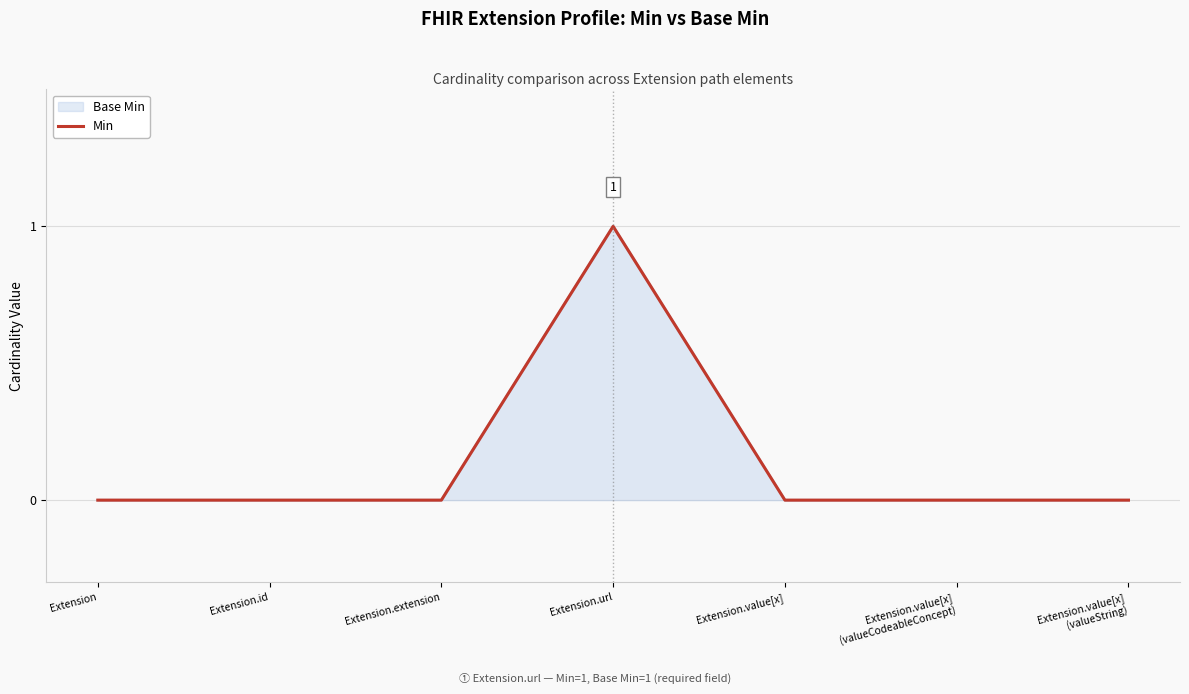

What position from the right is Extension.value[x]
(valueCodeableConcept)?

2